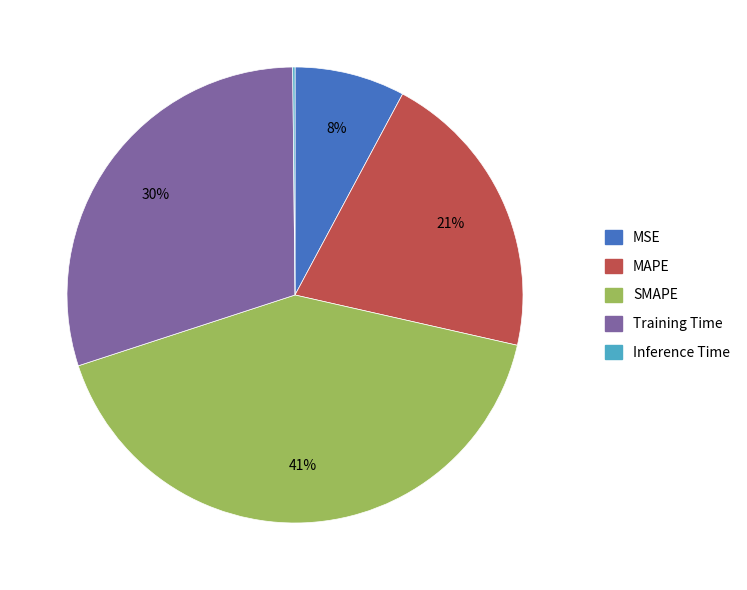

To the nearest percent, what is the average slice percentage?

20%